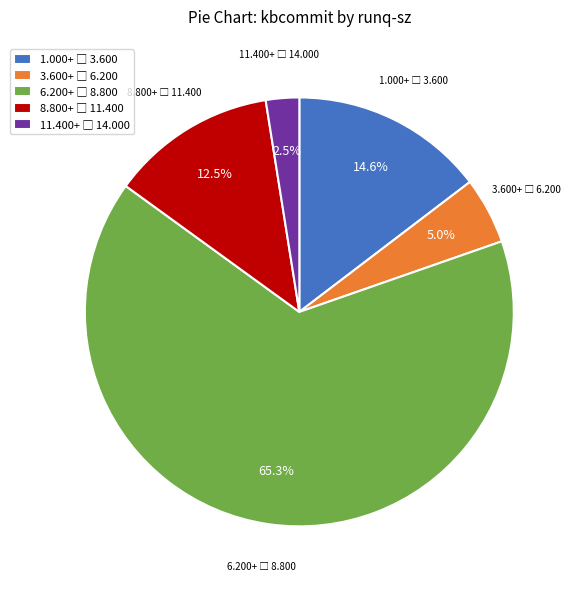

Does any single category account for the majority?

Yes